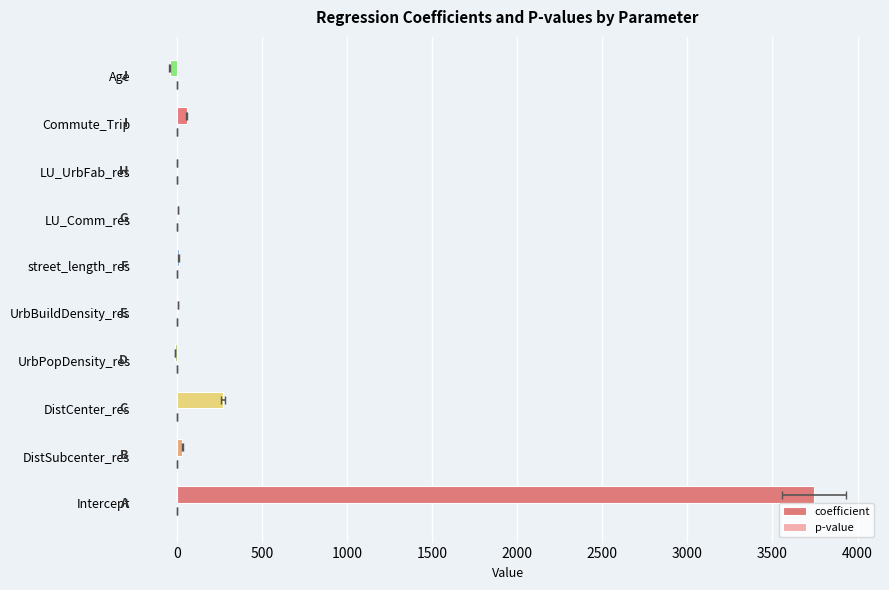

What are all the series names shown in the legend?

coefficient, p-value